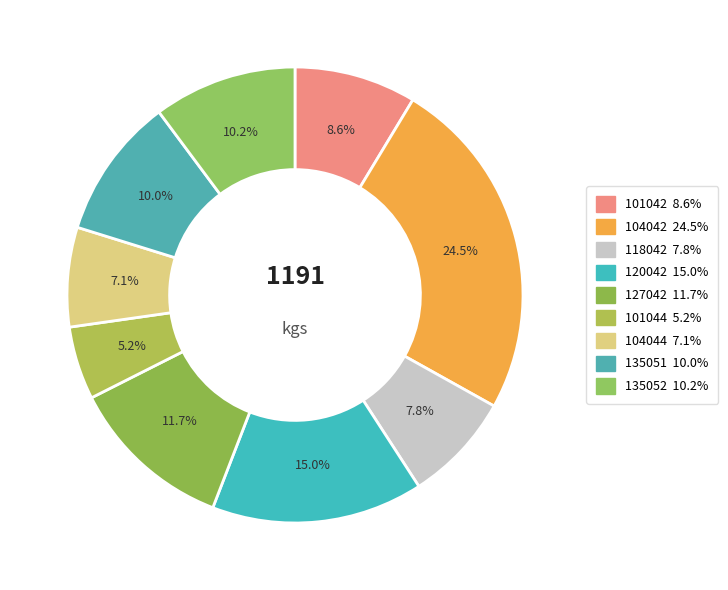

Does 118042 account for over 50% of the chart?

No